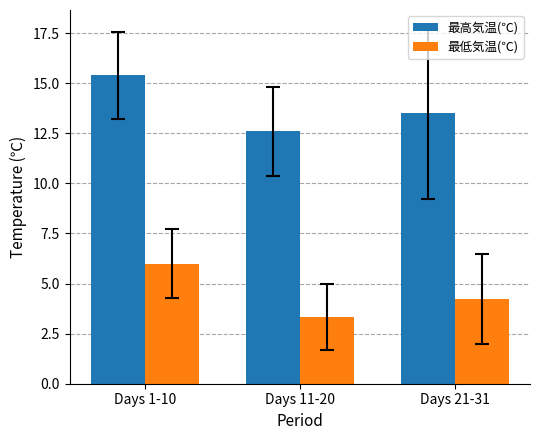

Read the 最高気温(℃) value at Days 1-10.

15.4